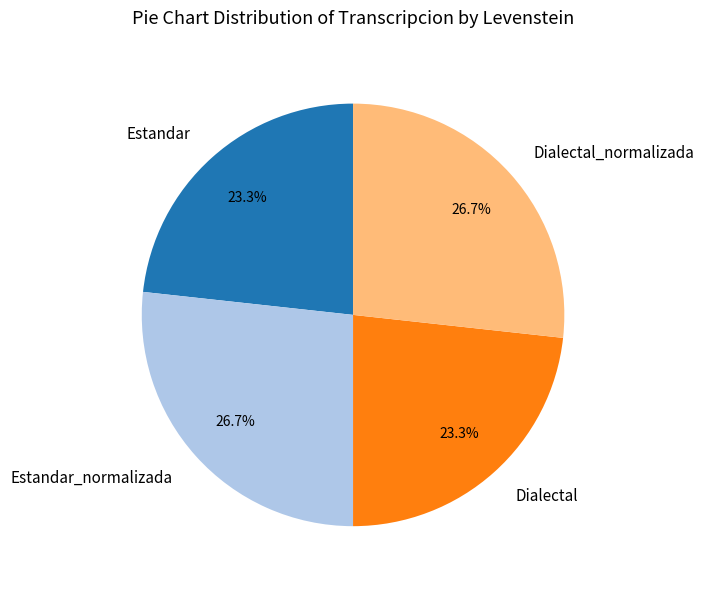

To the nearest percent, what percentage of the pie is Estandar_normalizada?

27%